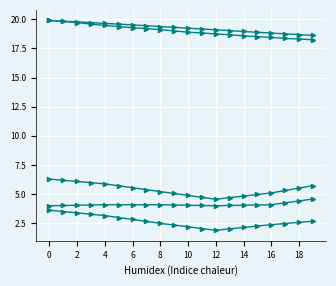

What is the maximum value shown in the chart?

19.9